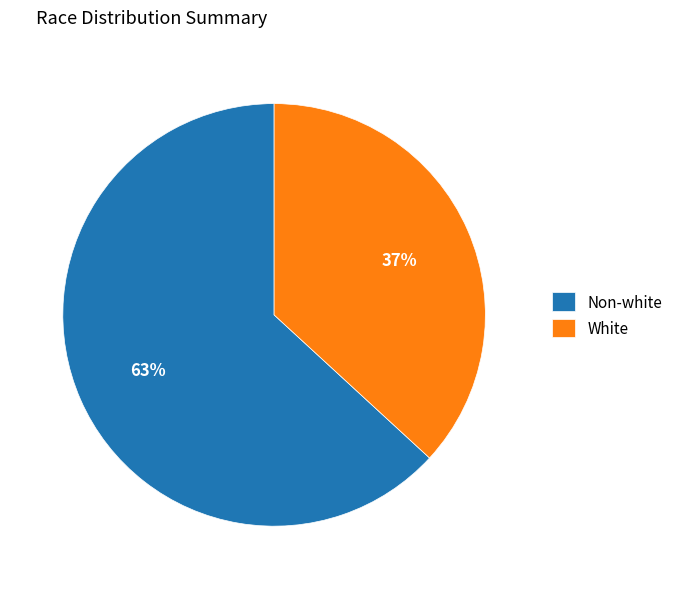

To the nearest percent, what is the combined percentage of White and Non-white?

100%